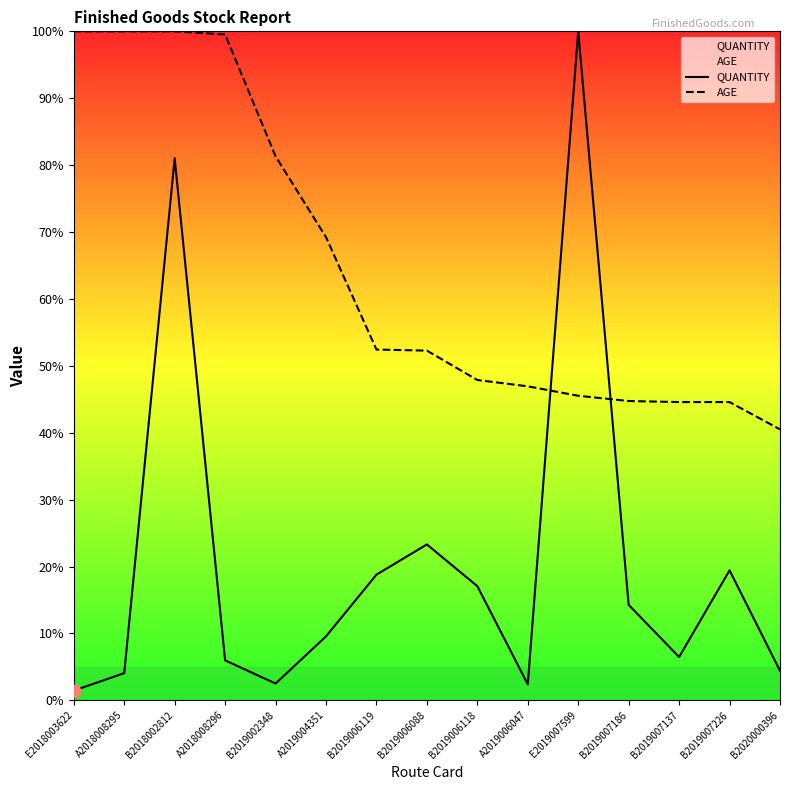

Which series has the largest total across all categories?

AGE